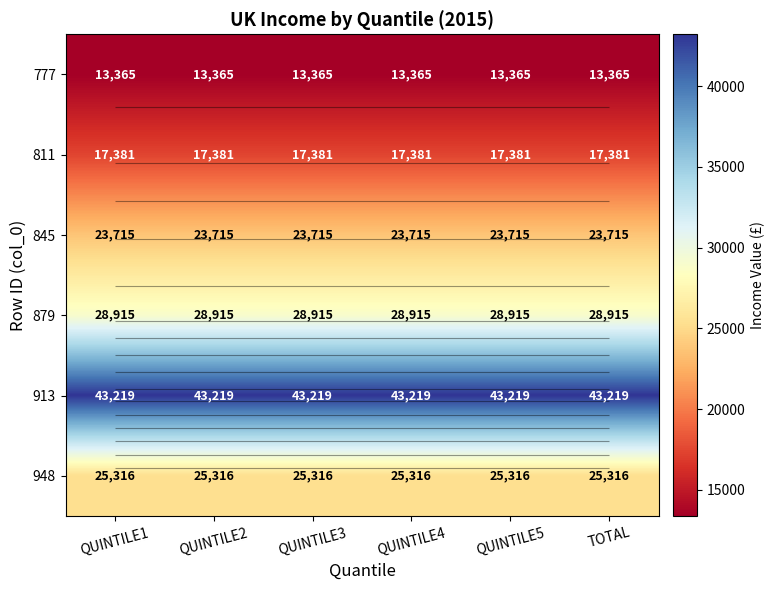

At which category is the sum across all series the highest?

QUINTILE1